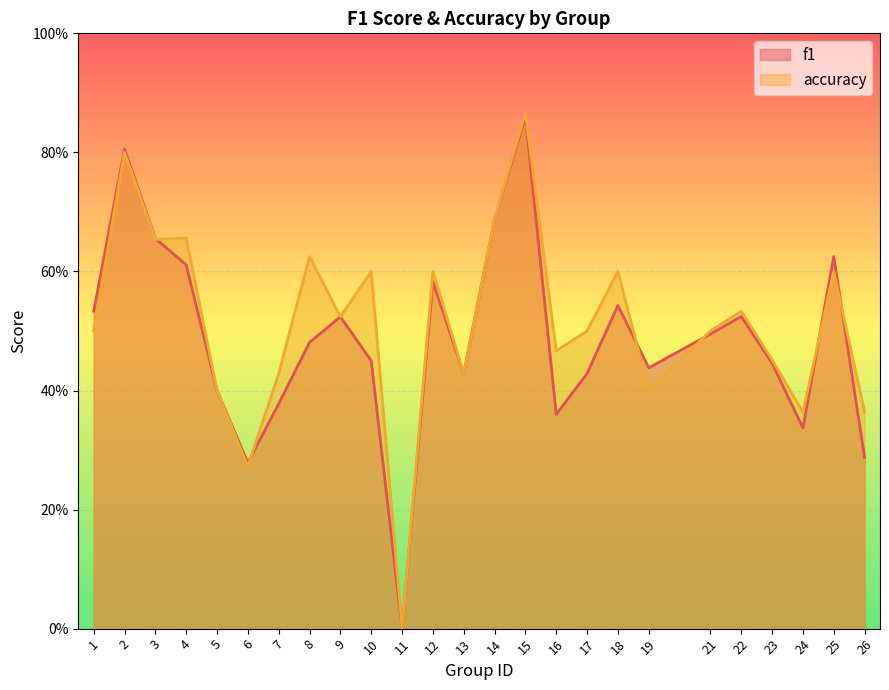

At which category is the sum across all series the highest?

15